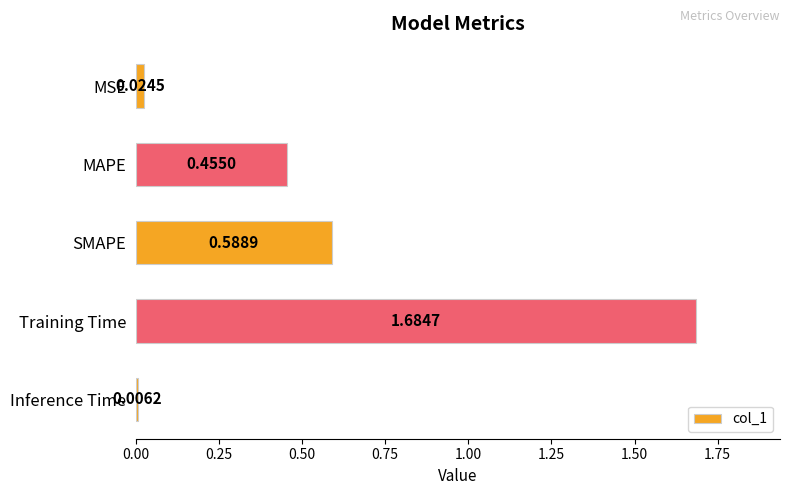

Which category has the lowest value across all series?

Inference Time